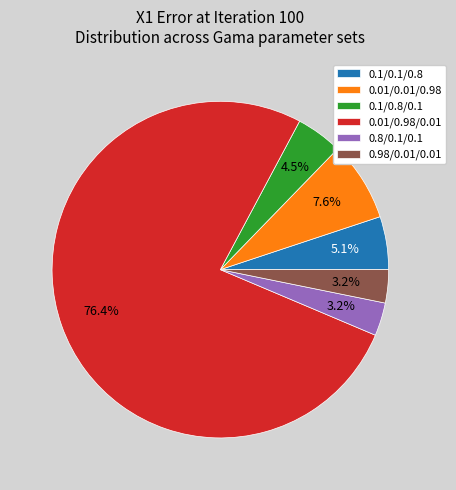

What percentage is NOT represented by 0.01/0.01/0.98?

92.4%